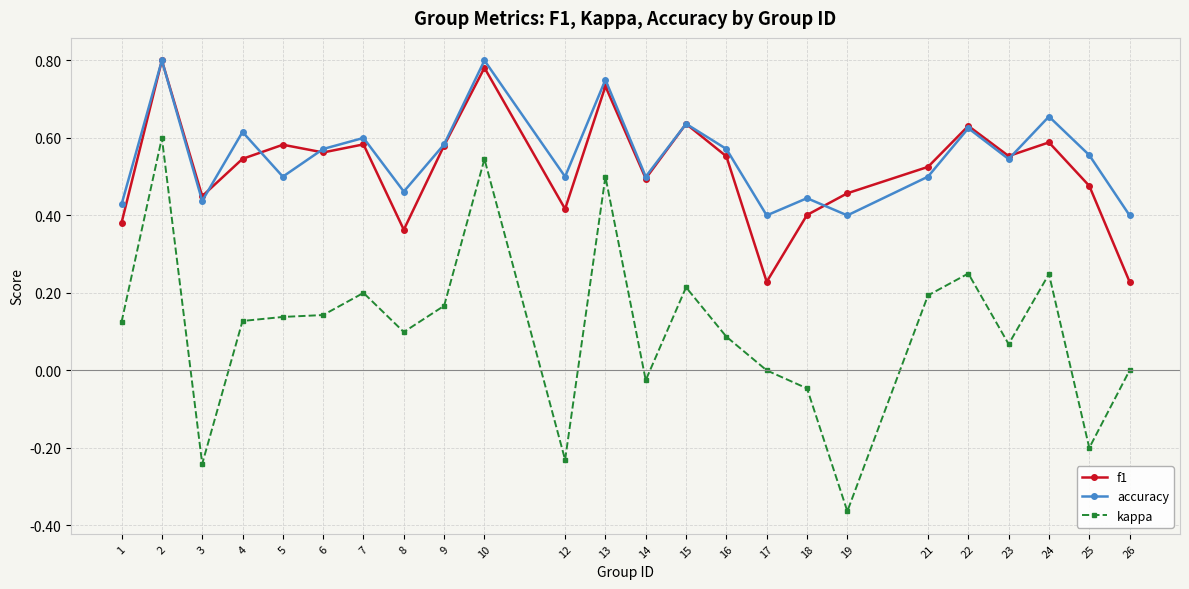

At how many categories does at least one series exceed 0?

24